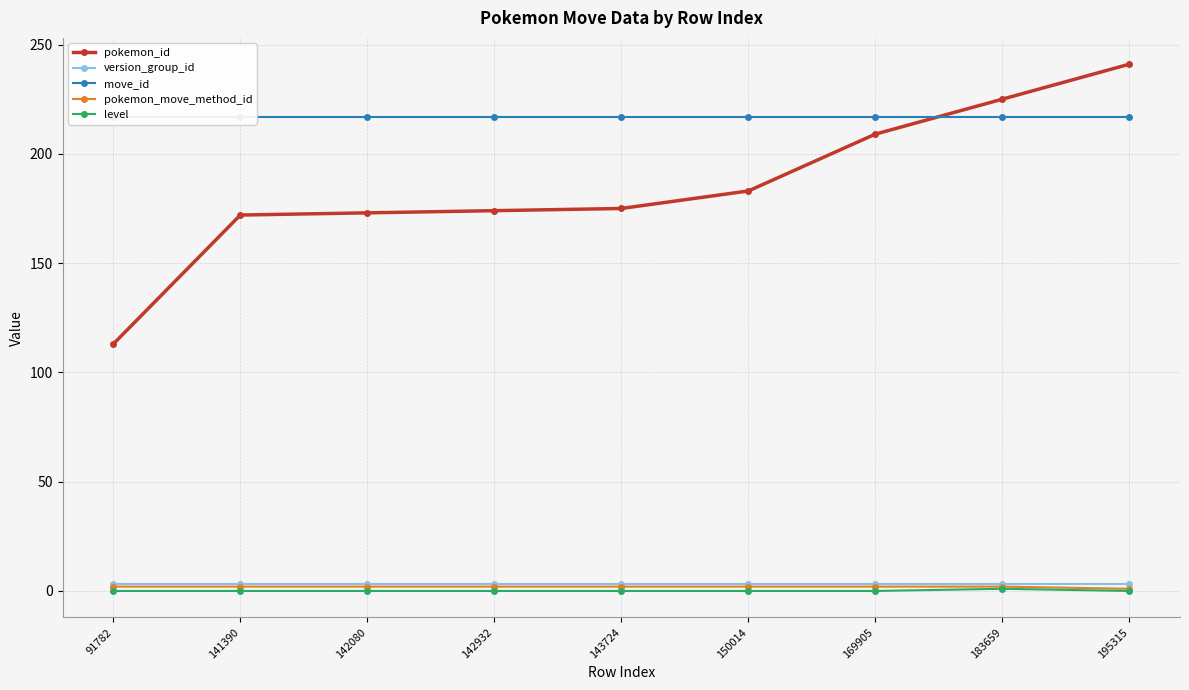

Which category has the highest value across all series?

195315